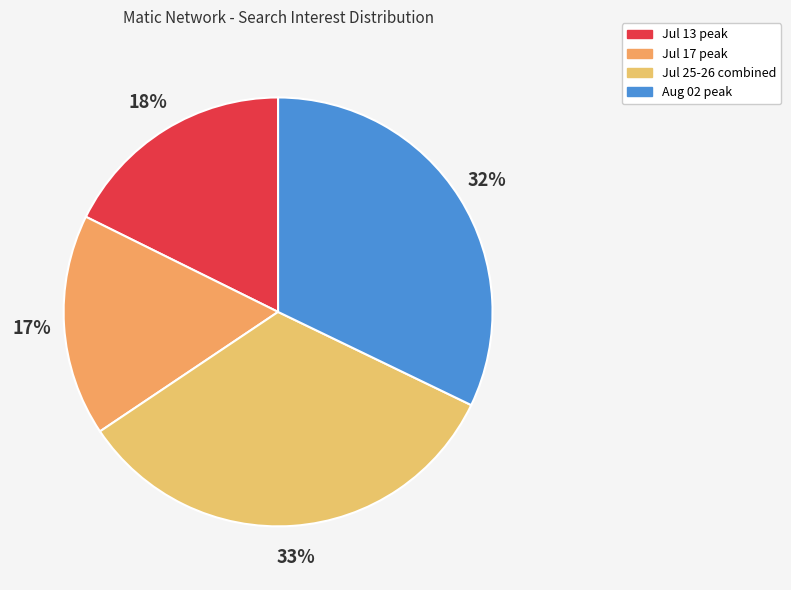

To the nearest percent, what is the average slice percentage?

25%